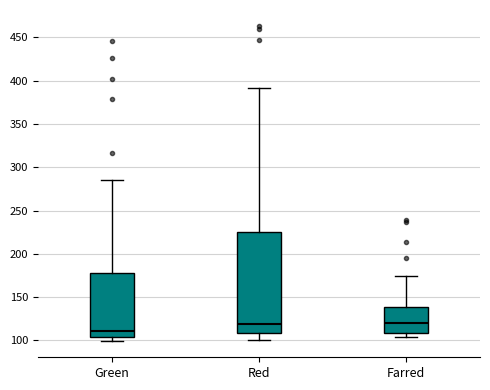

Which box is the tallest, from its lower edge to its upper edge?

Red